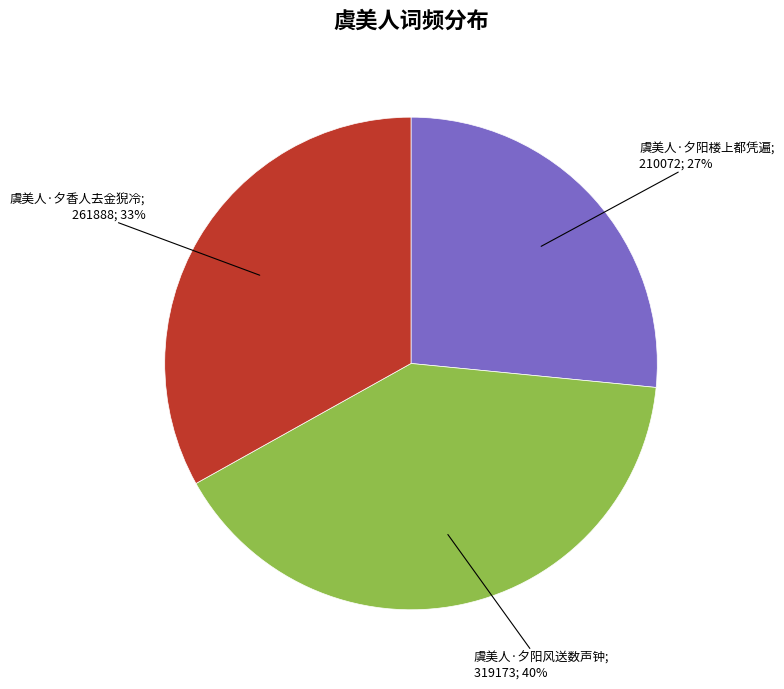

Is there a majority slice in this chart?

No